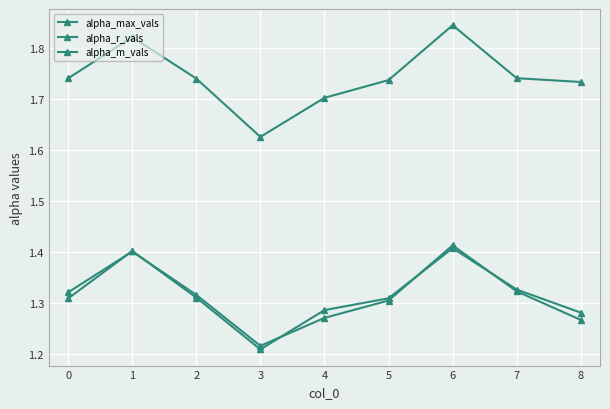

Does the chart have visible grid lines?

Yes